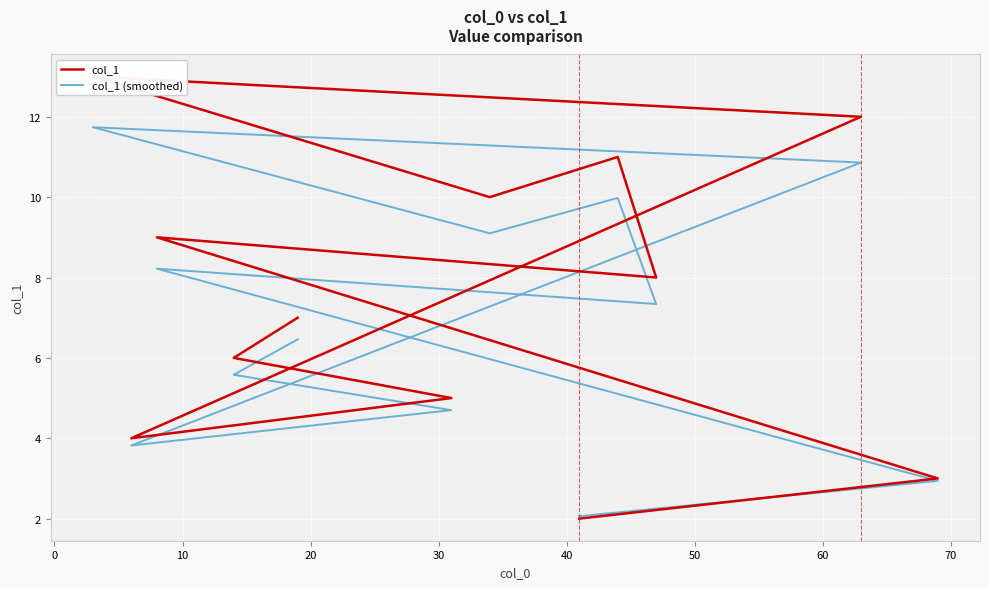

Reading right to left, what are all the values shown in this chart?

col_1: 2.0	3.0	9.0	8.0	11.0	10.0	13.0	12.0	4.0	5.0	6.0	7.0
col_1 (smoothed): 2.1	2.9	8.2	7.3	10.0	9.1	11.7	10.9	3.8	4.7	5.6	6.5